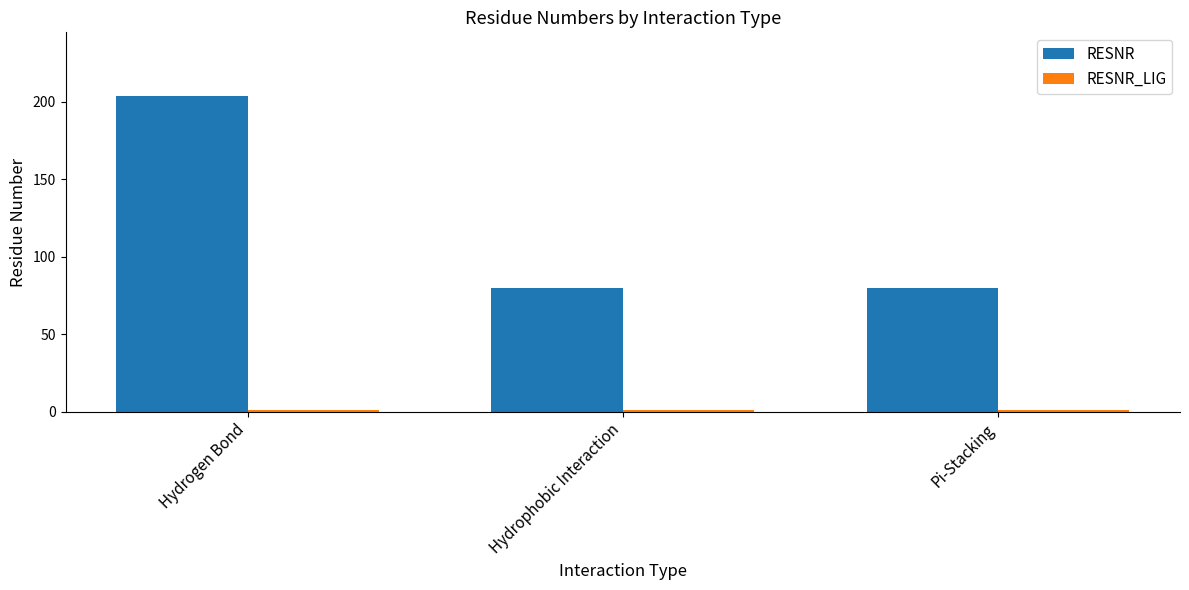

At which category is the sum across all series the highest?

Hydrogen Bond